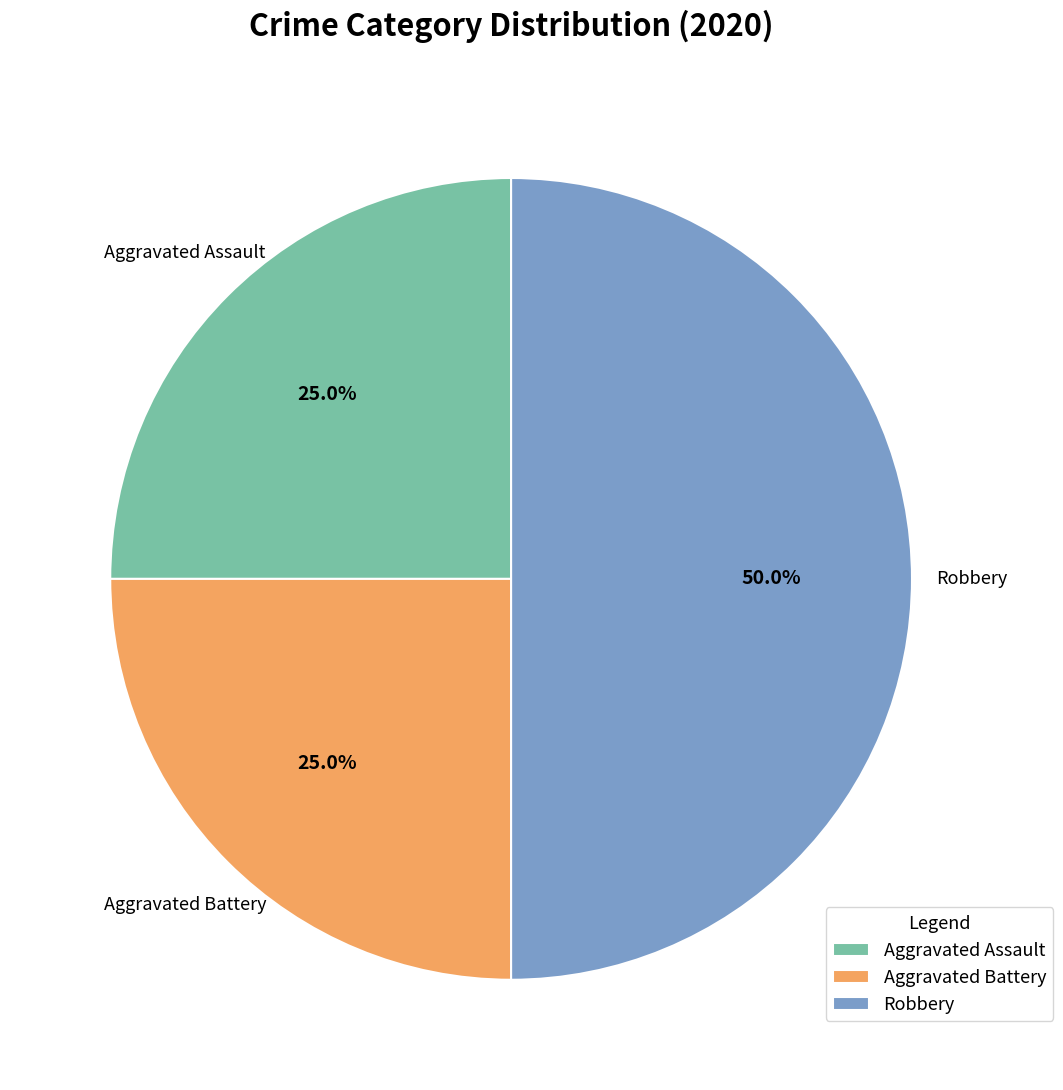

True or false: Aggravated Assault accounts for 25% of the total.

True